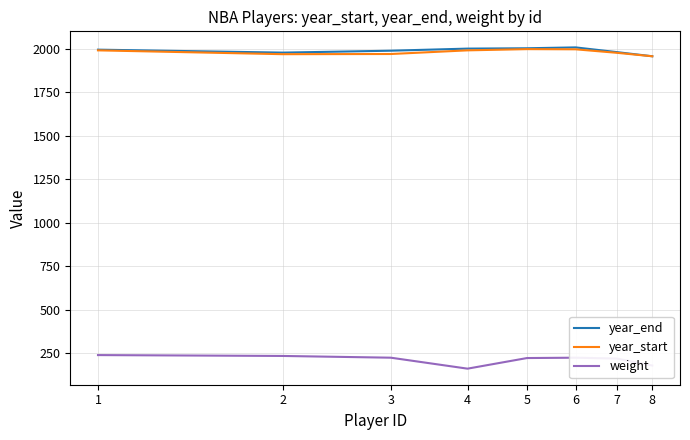

True or false: year_end and weight intersect in this chart.

False